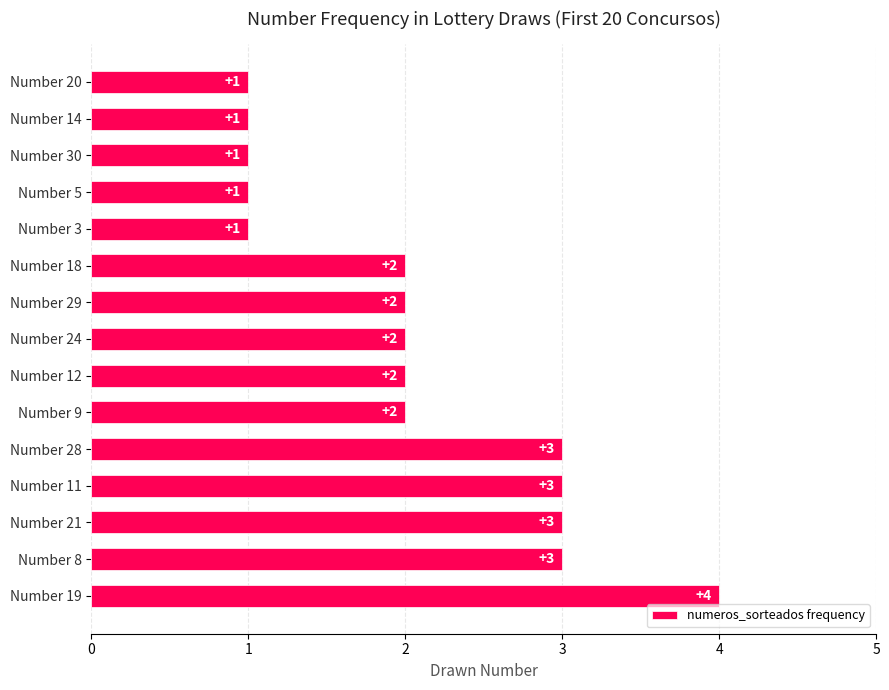

How many values are between 1 and 3?

14